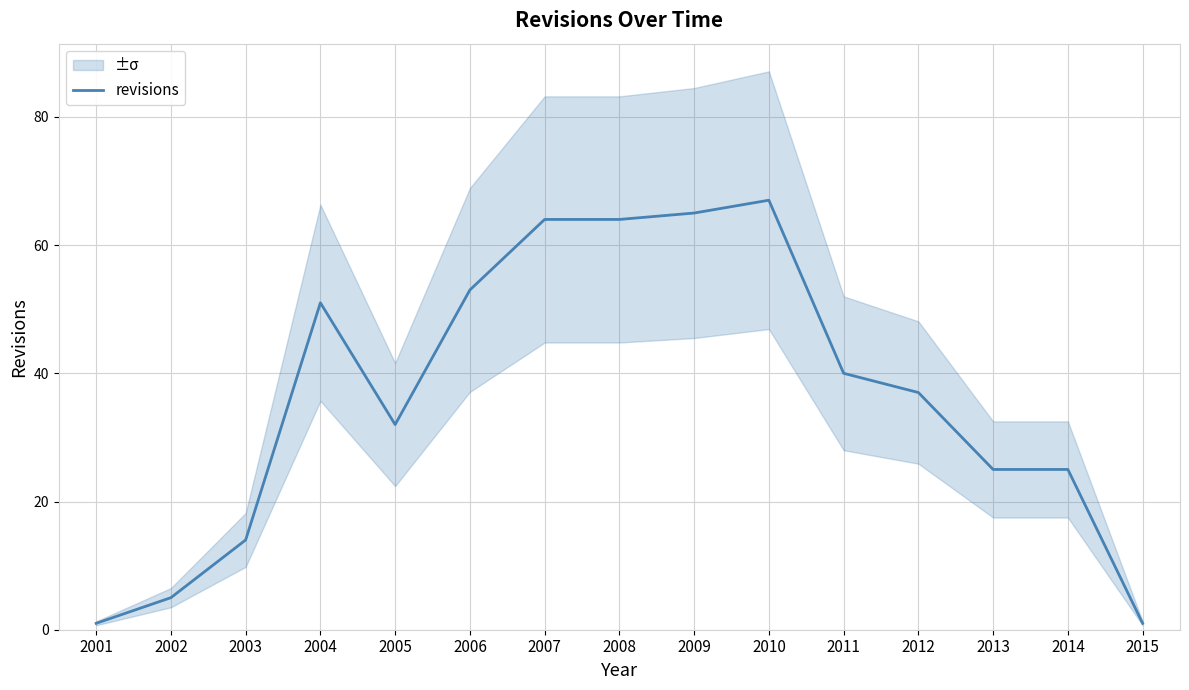

Which label corresponds to the largest value in the chart?

2010